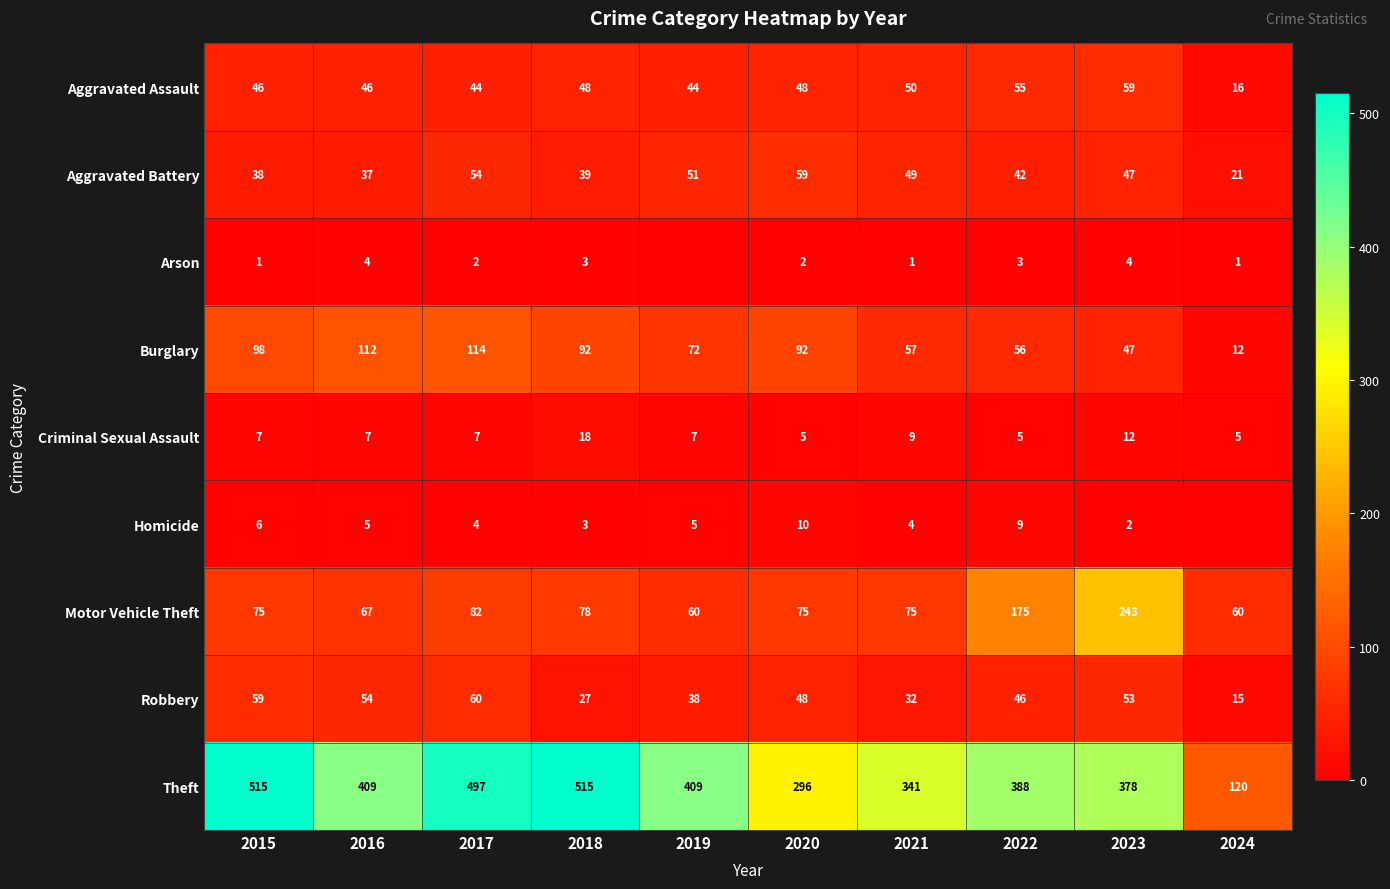

Is the value of Burglary at 2017 greater than the value of Theft at 2020?

No